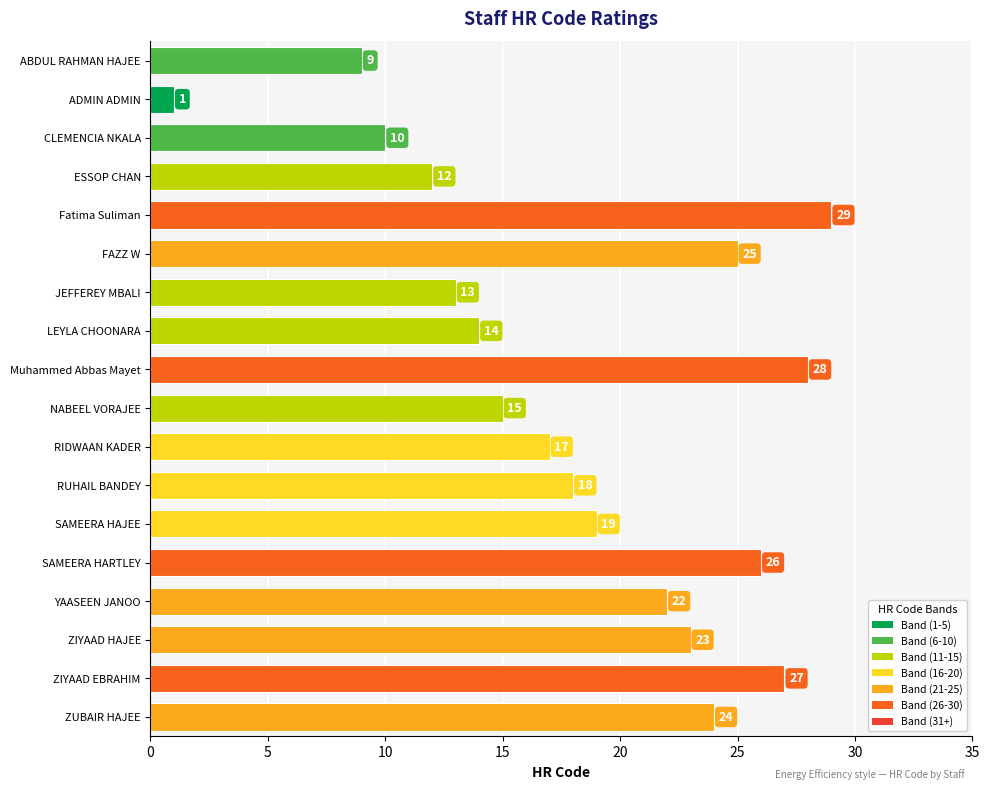

Rank the categories by value from highest to lowest.

Fatima Suliman, Muhammed Abbas Mayet, ZIYAAD EBRAHIM, SAMEERA HARTLEY, FAZZ W, ZUBAIR HAJEE, ZIYAAD HAJEE, YAASEEN JANOO, SAMEERA HAJEE, RUHAIL BANDEY, RIDWAAN KADER, NABEEL VORAJEE, LEYLA CHOONARA, JEFFEREY MBALI, ESSOP CHAN, CLEMENCIA NKALA, ABDUL RAHMAN HAJEE, ADMIN ADMIN